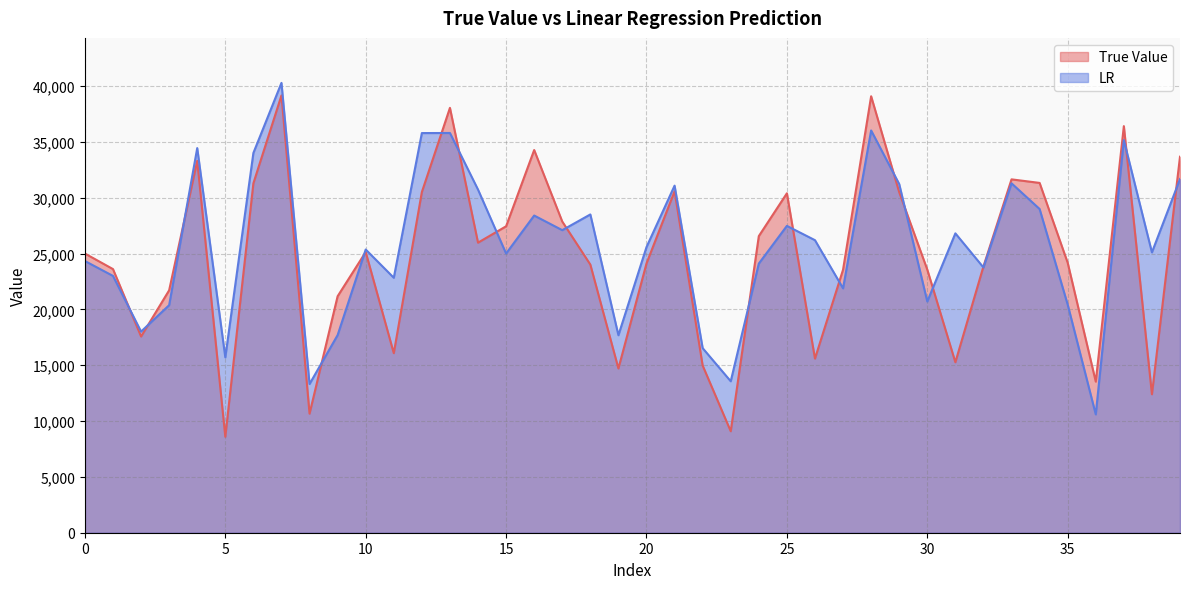

Where do LR and True Value first cross each other?

1 and 2